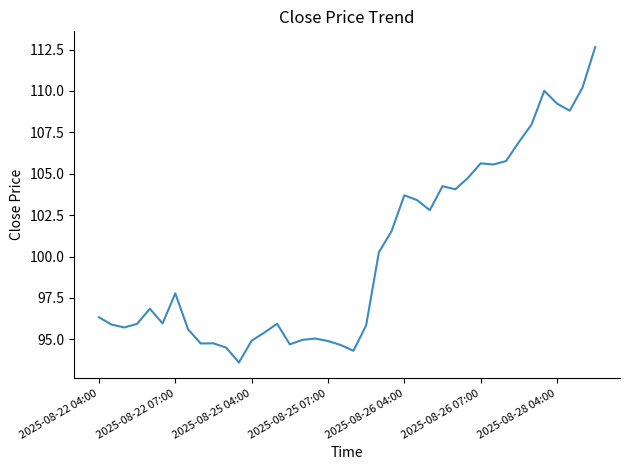

What is the average value?

100.1